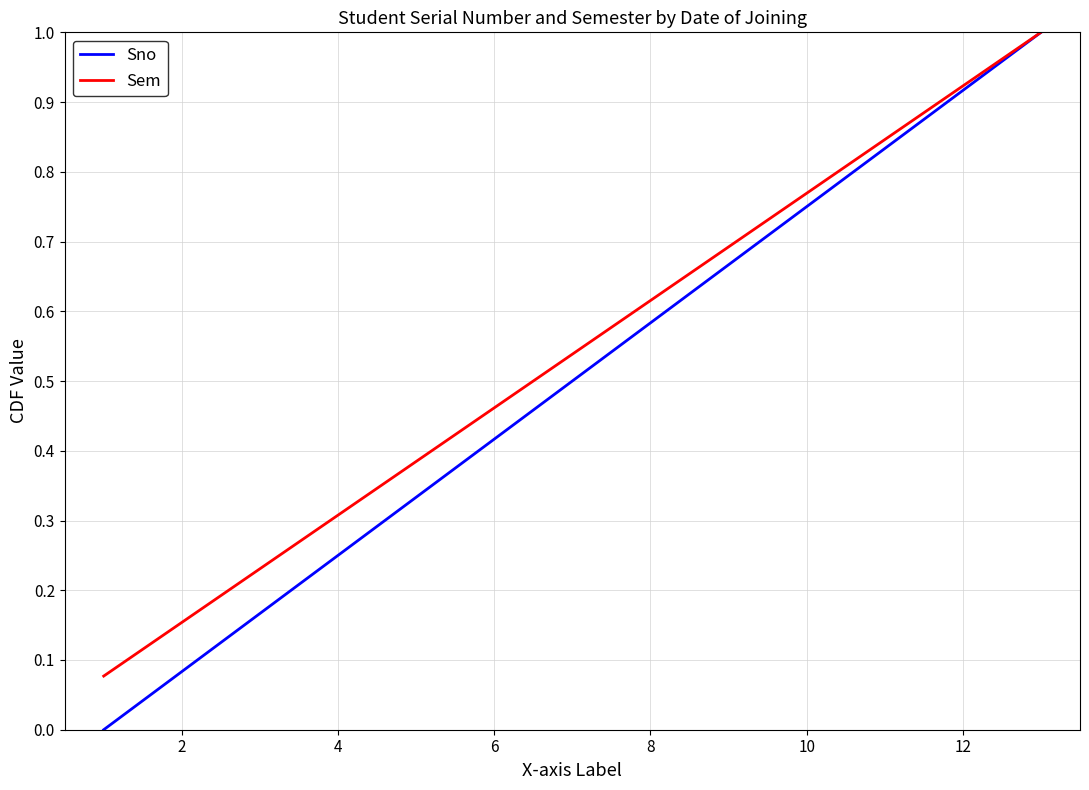

What is the greatest value displayed?

1.0